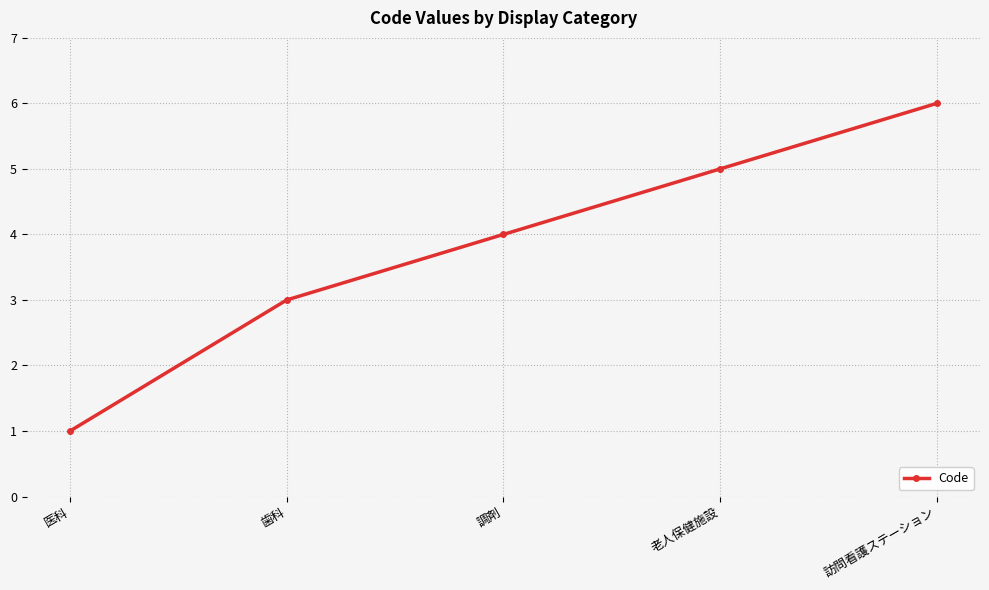

Reading left to right, list all the values displayed in this chart.

医科=1	歯科=3	調剤=4	老人保健施設=5	訪問看護ステーション=6